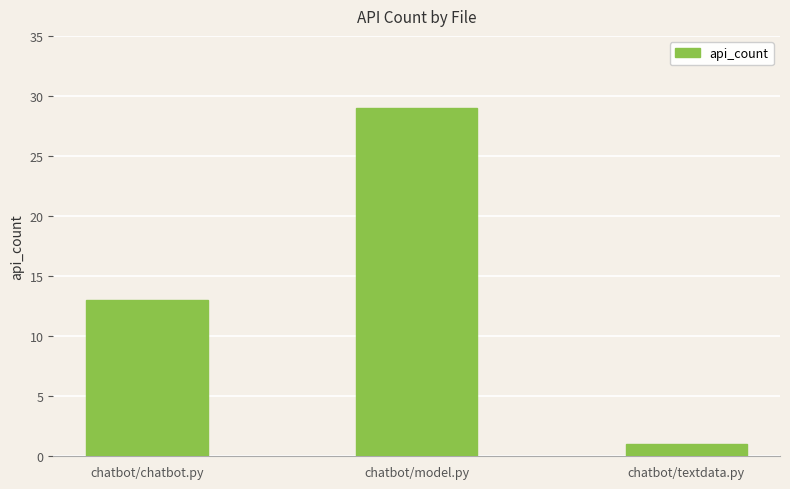

The value at chatbot/model.py is 51. True or false?

False